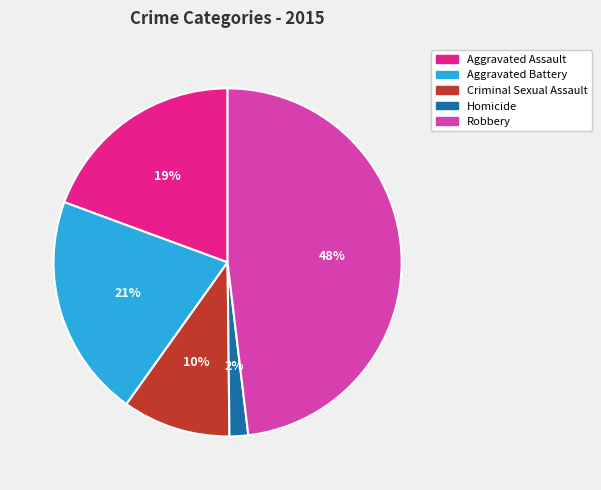

Is there a majority slice in this chart?

No